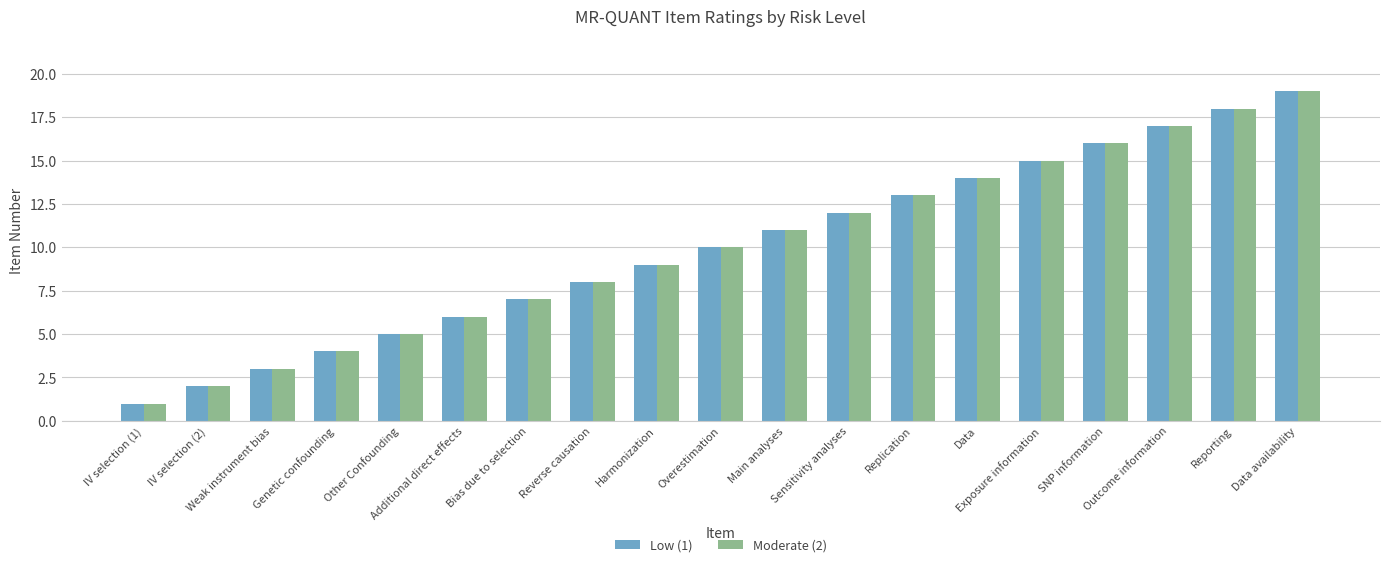

What is the difference between the maximum and minimum values in the Low (1) series?

18